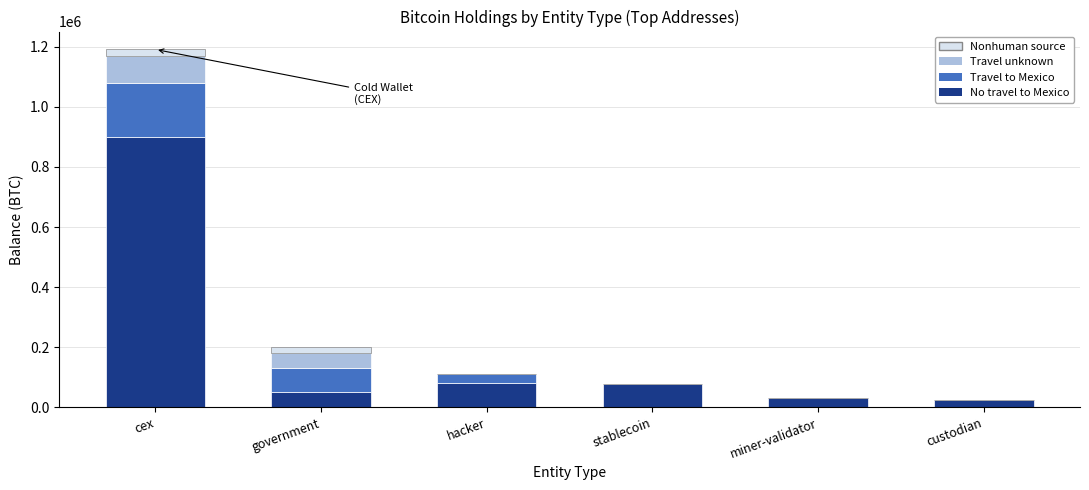

What is the total value across all series at cex?

1191234.9